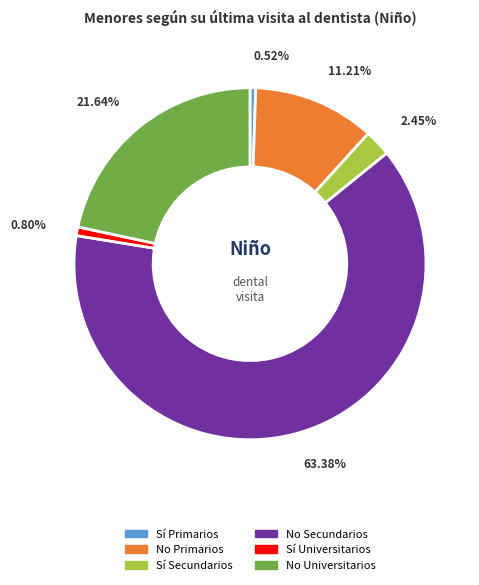

Combined, do No Secundarios and Sí Universitarios account for over 50%?

Yes